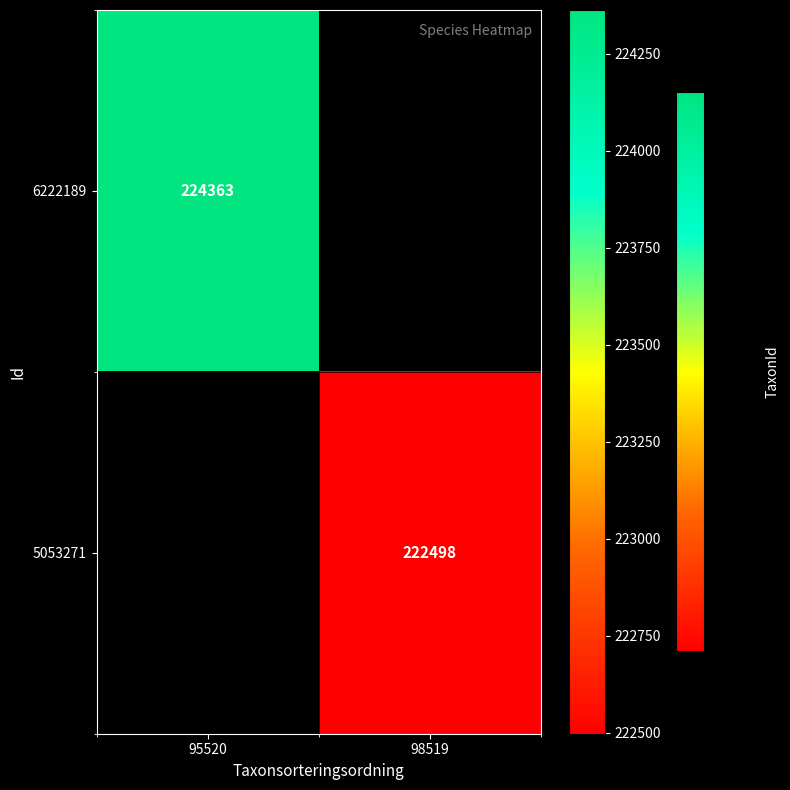

How many data points does each series have?

2